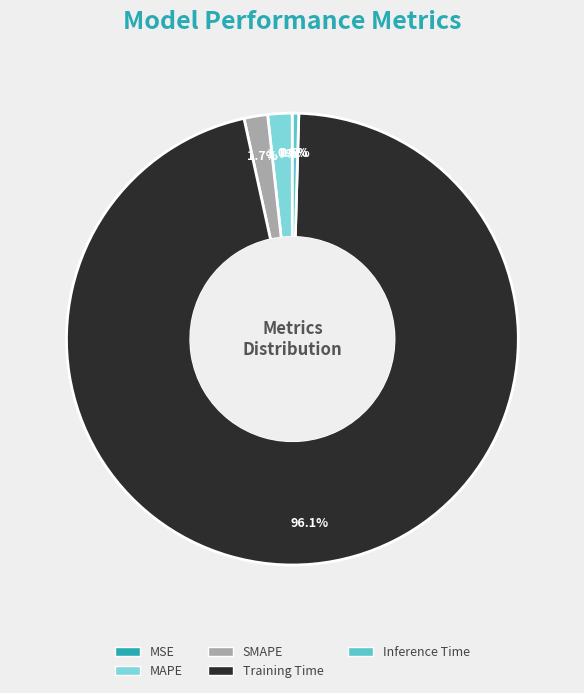

What percentage is NOT represented by SMAPE?

98.3%